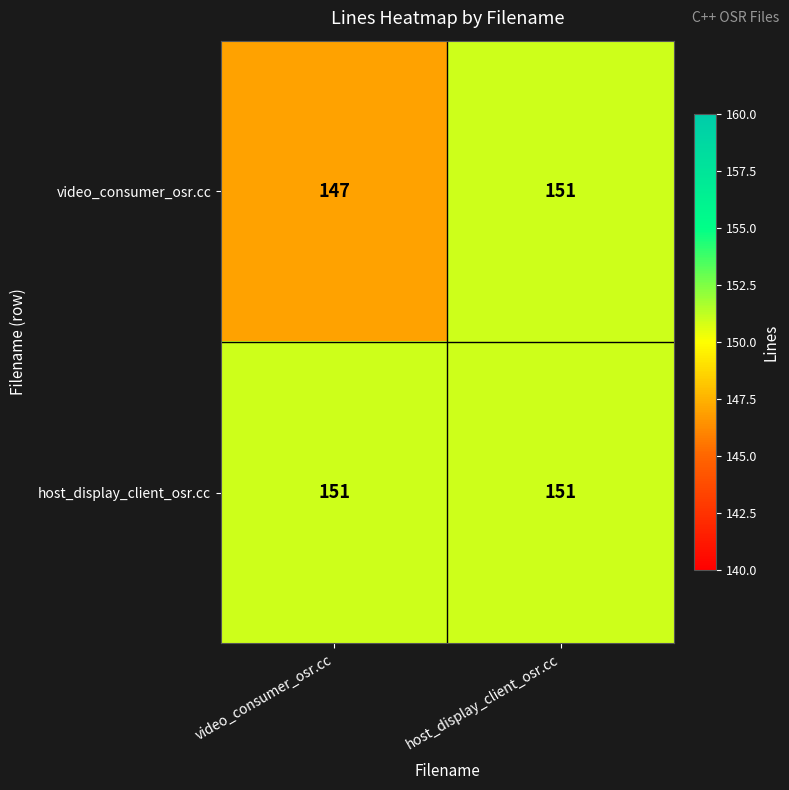

What is the difference between the highest and lowest values at video_consumer_osr.cc?

4